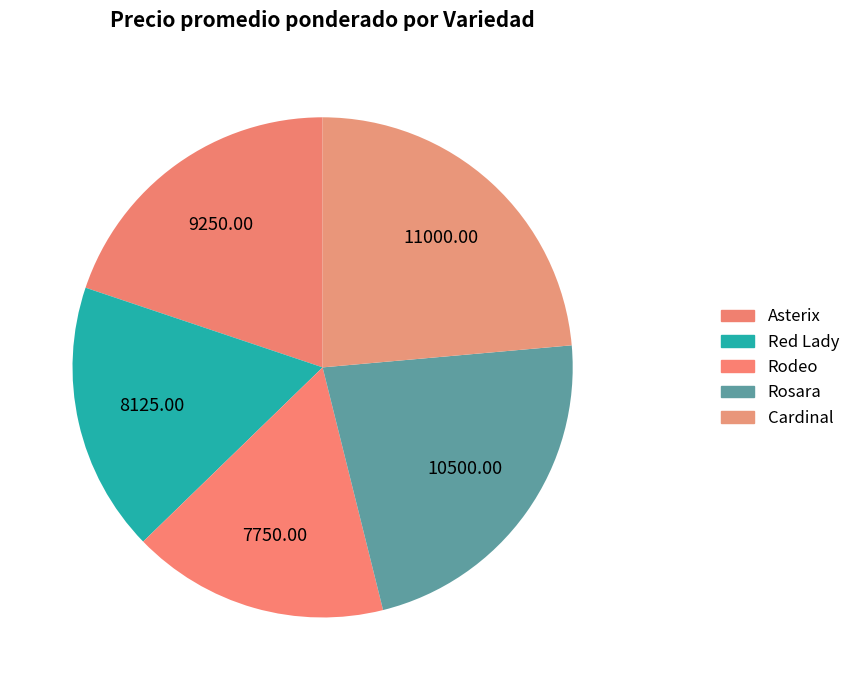

How much of the chart is everything except Cardinal?

76.4%